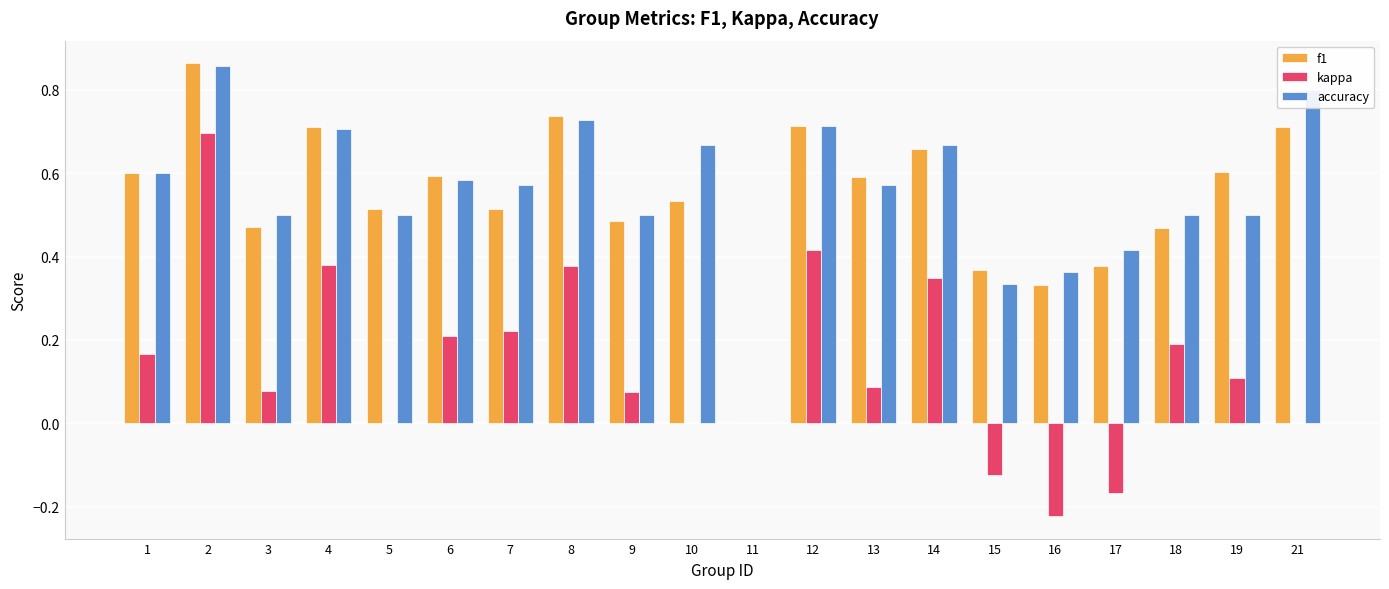

Which category has the highest value across all series?

2